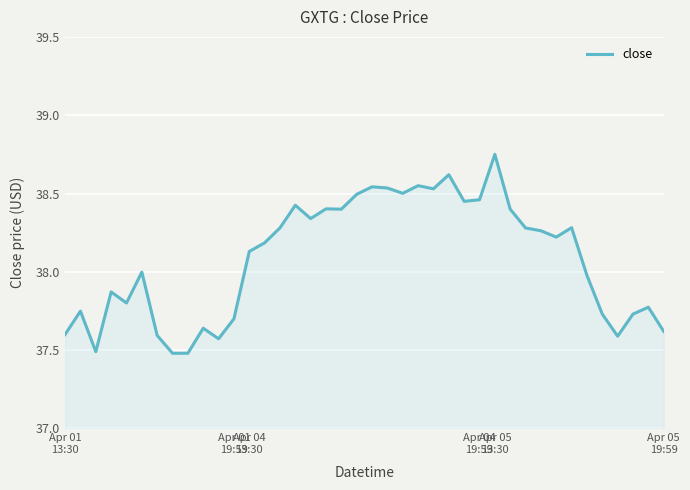

Count the number of categories in the chart.

40